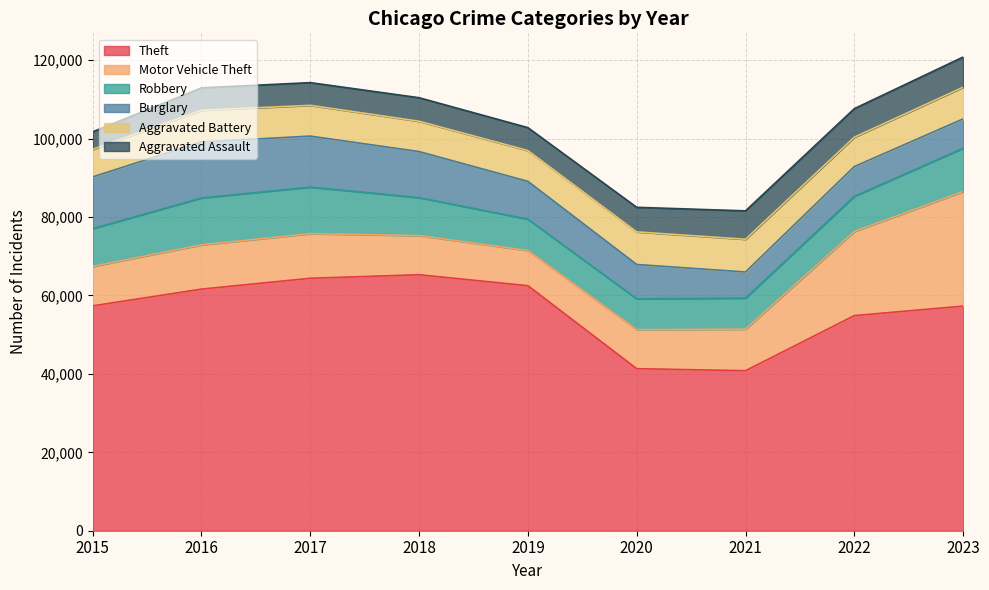

Where is the first local minimum for Aggravated Battery?

2018